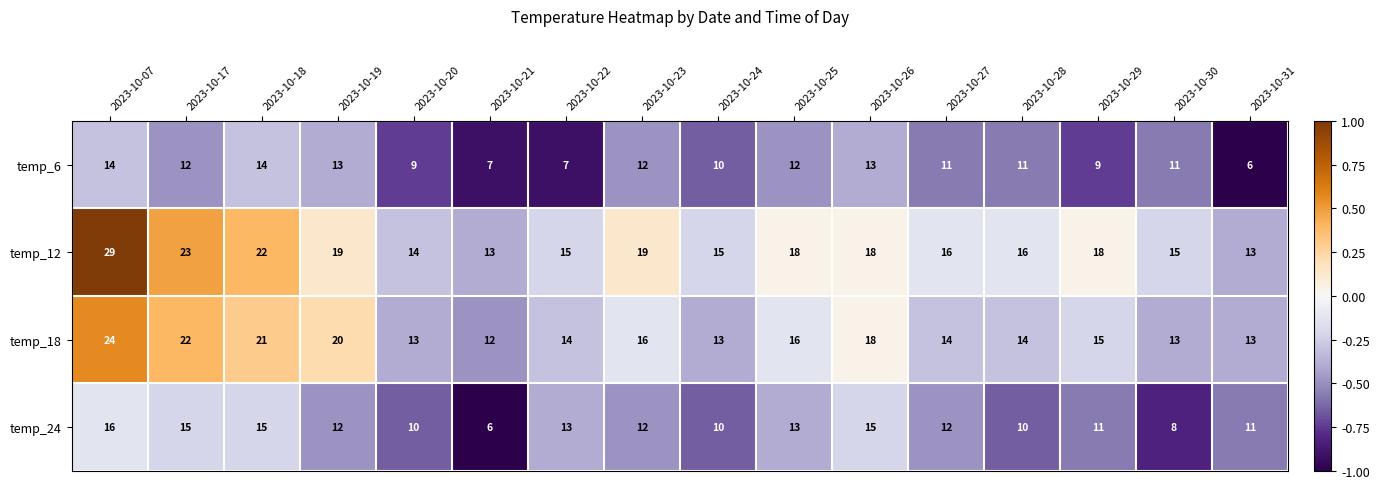

What is the minimum value shown in the chart?

6